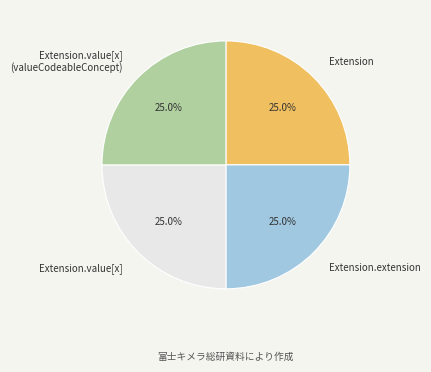

What percentage is NOT represented by Extension.value[x]?

75.0%